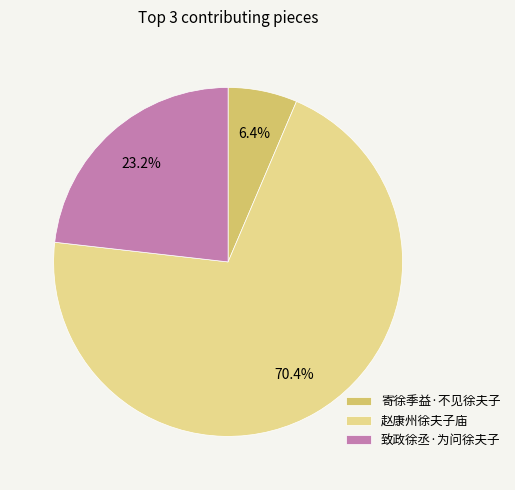

Which category has the biggest portion of the pie?

赵康州徐夫子庙